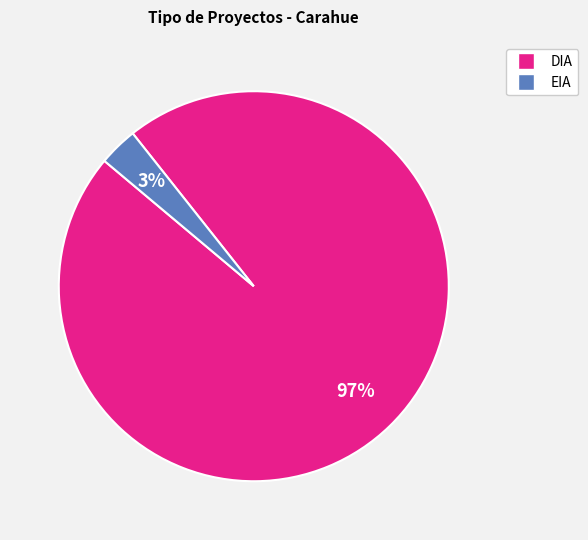

Is the sum of DIA and EIA greater than half?

Yes